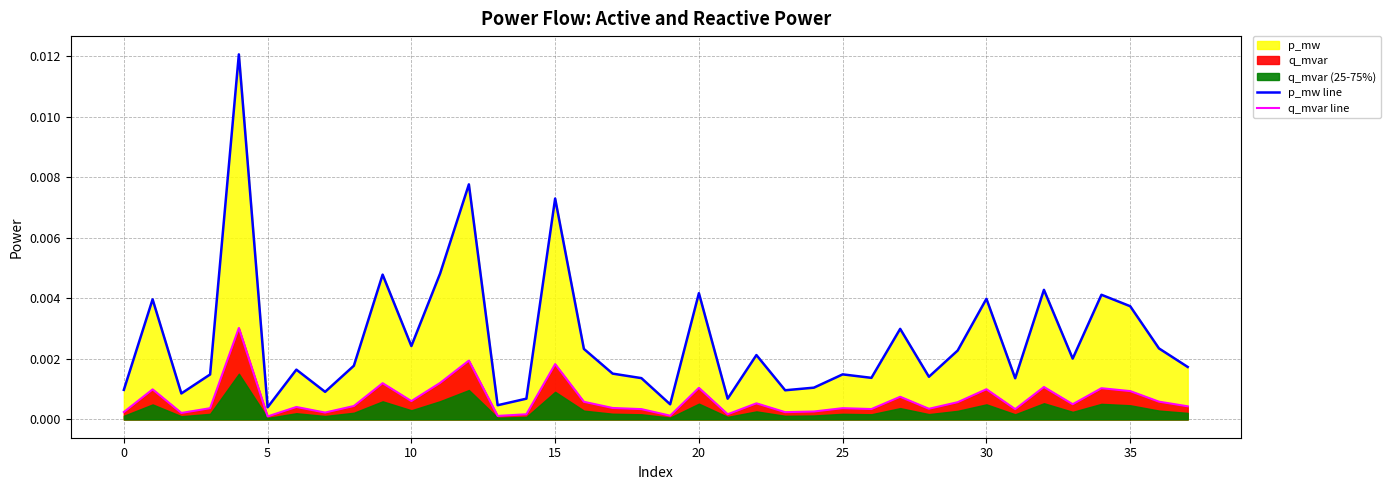

Is it true that q_mvar line equals 0.0 at 22?

True